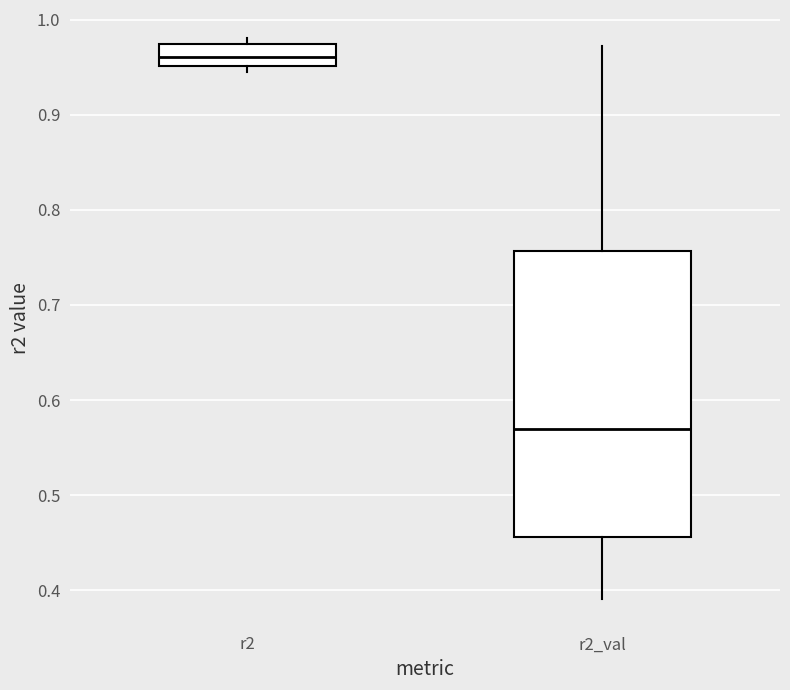

Which box has the highest median line?

r2